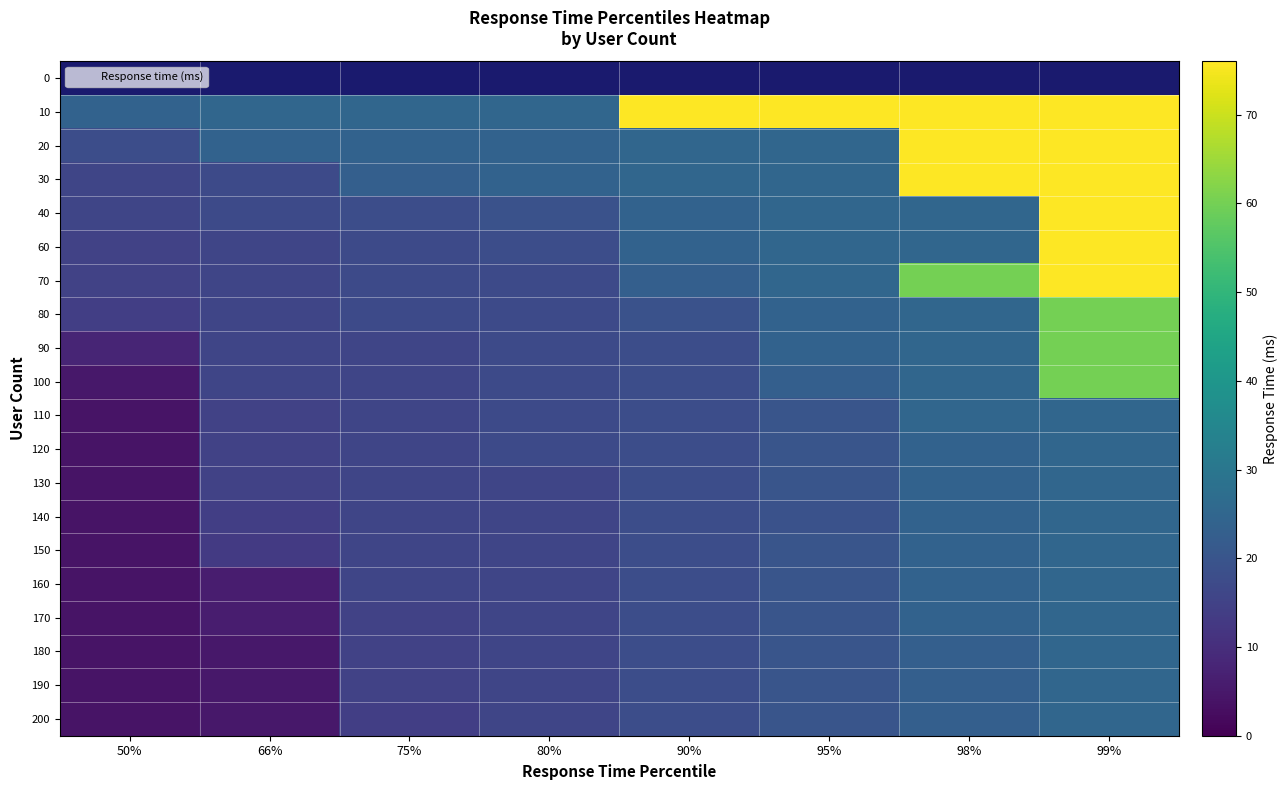

What is the maximum value for 140?

25.0